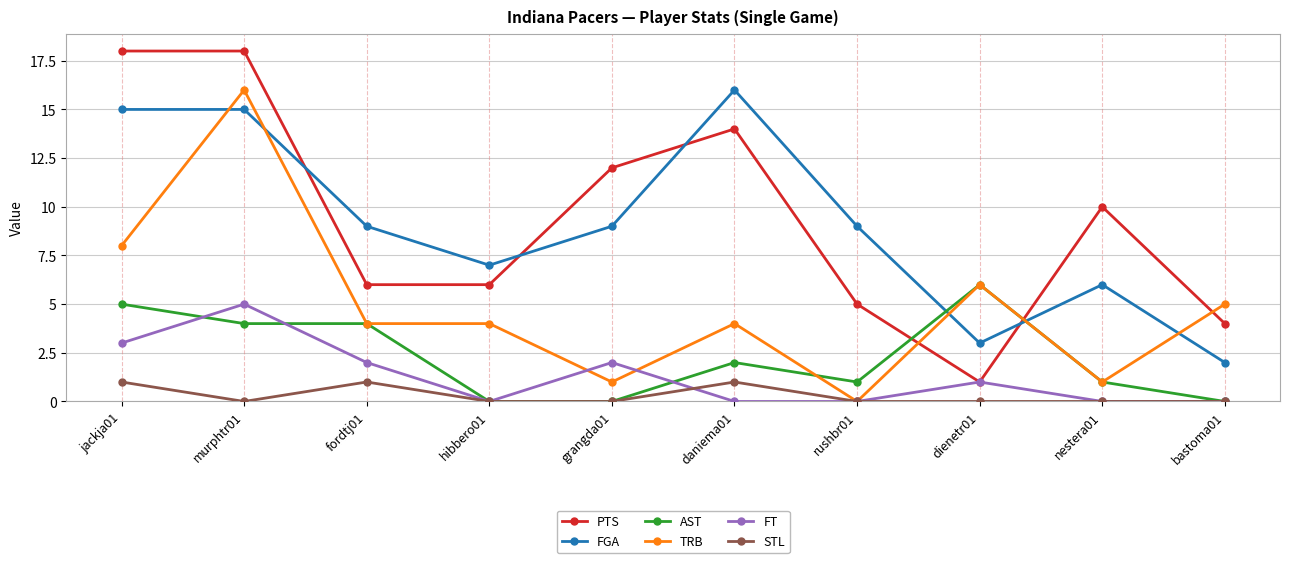

What is the maximum value for TRB?

16